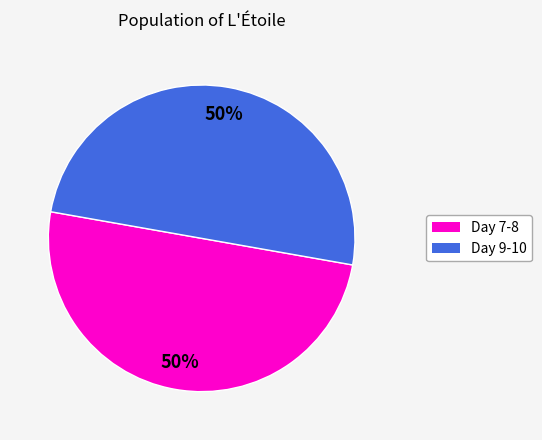

Is the sum of Day 9-10 and Day 7-8 greater than half?

Yes